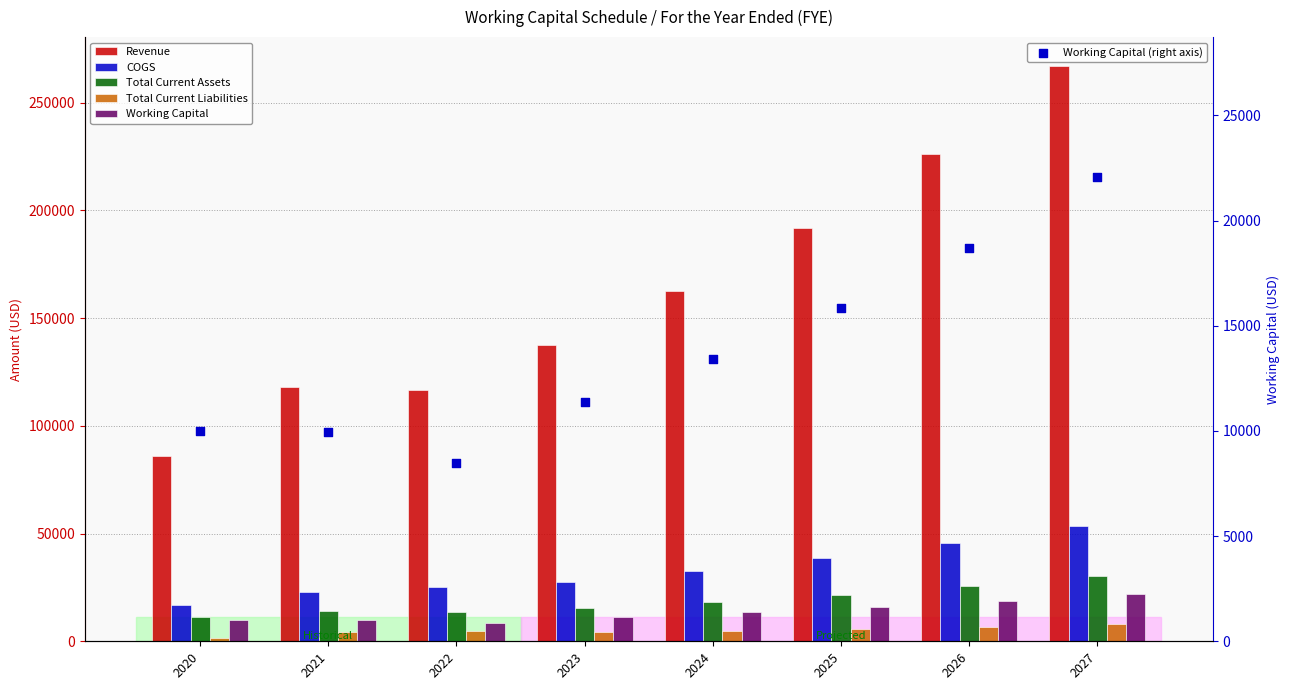

Is the value of Revenue at 2023 greater than the value of COGS at 2025?

Yes